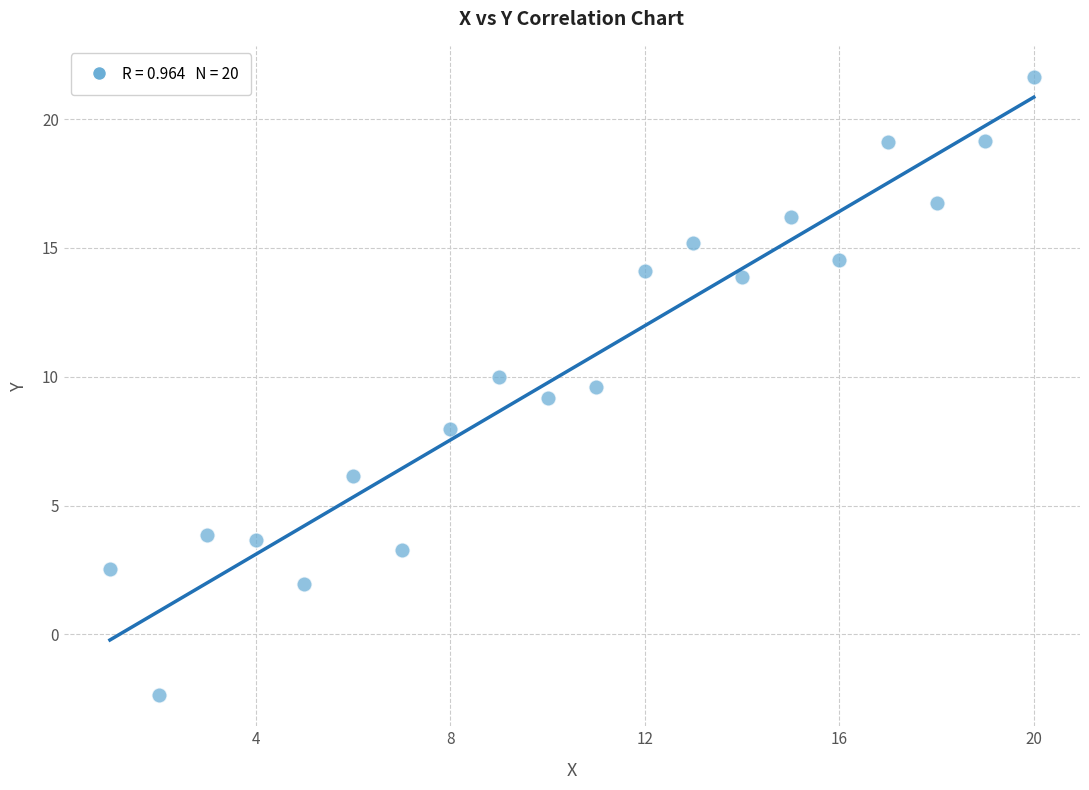

What is the range of Y values (max minus min)?

24.0